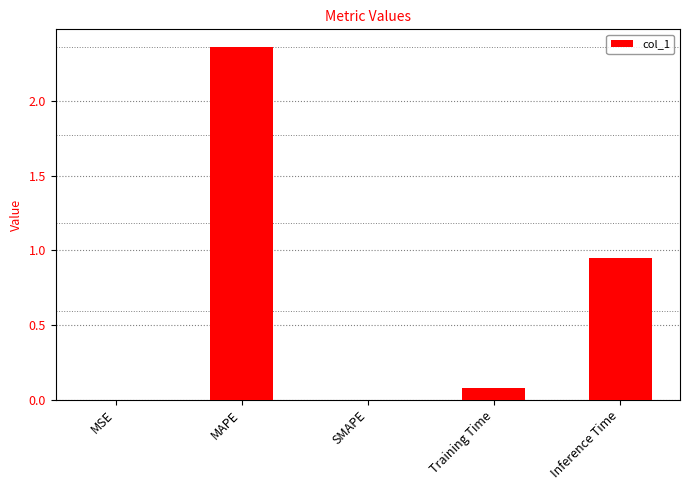

Are the bars horizontal?

No